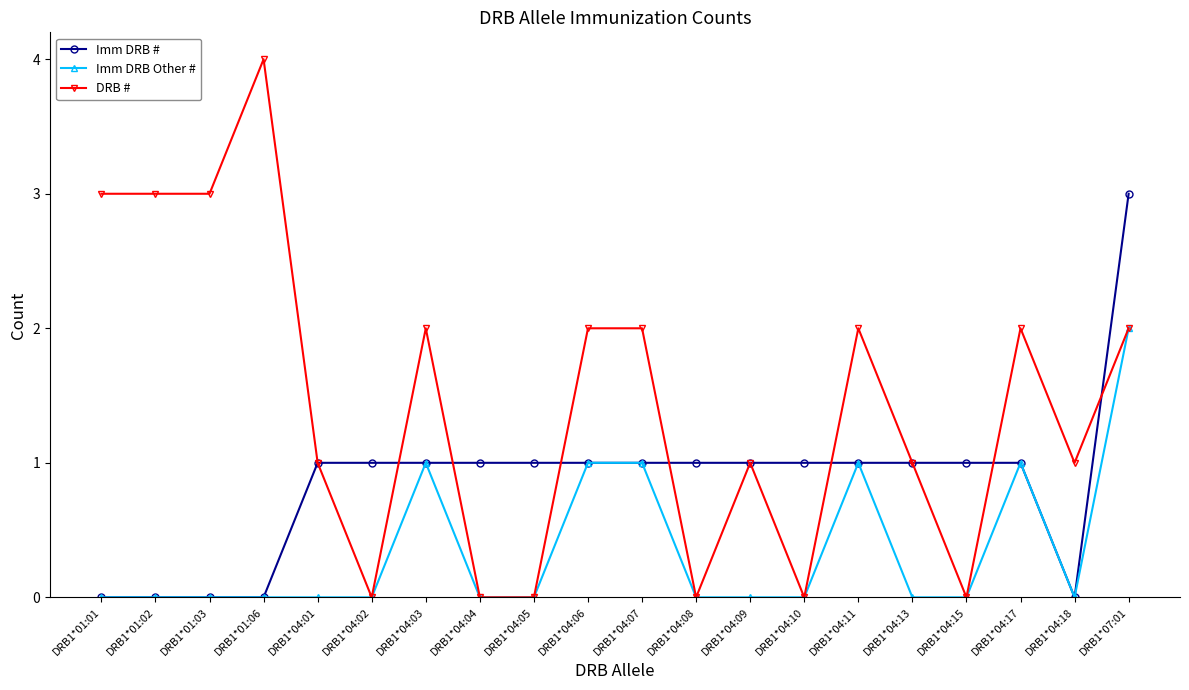

True or false: DRB # has more than 2 interior local peaks.

True